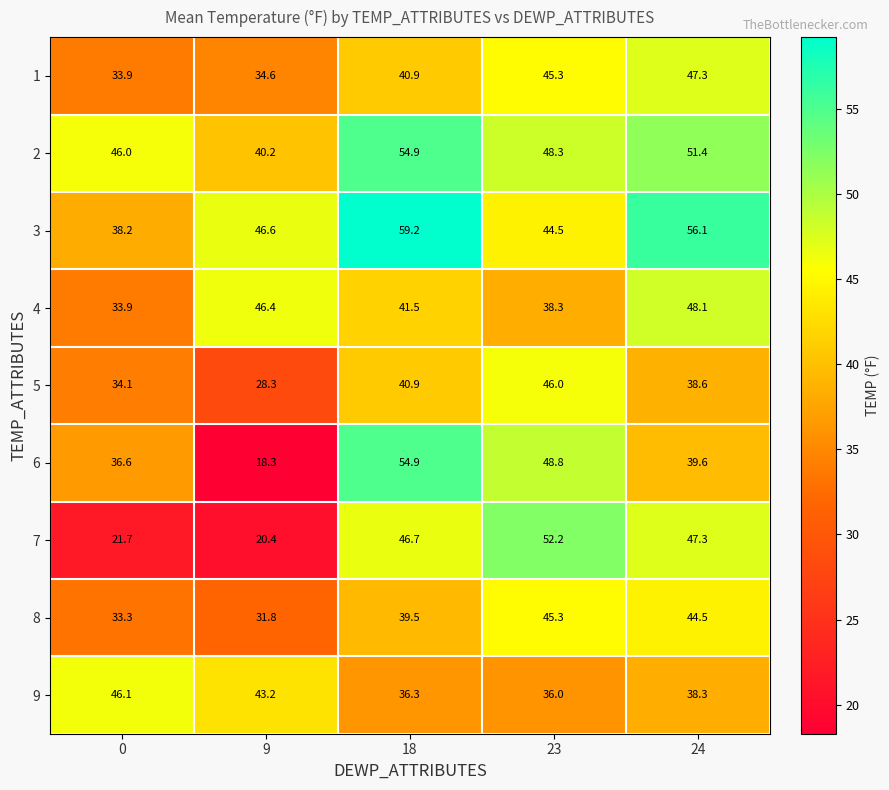

At which category does the chart reach its peak across all series?

18